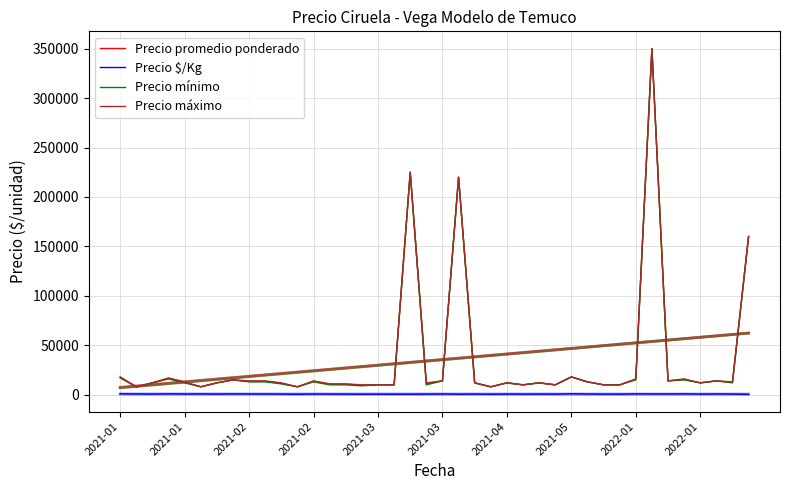

What are all the series names shown in the legend?

Precio promedio ponderado, Precio $/Kg, Precio mínimo, Precio máximo